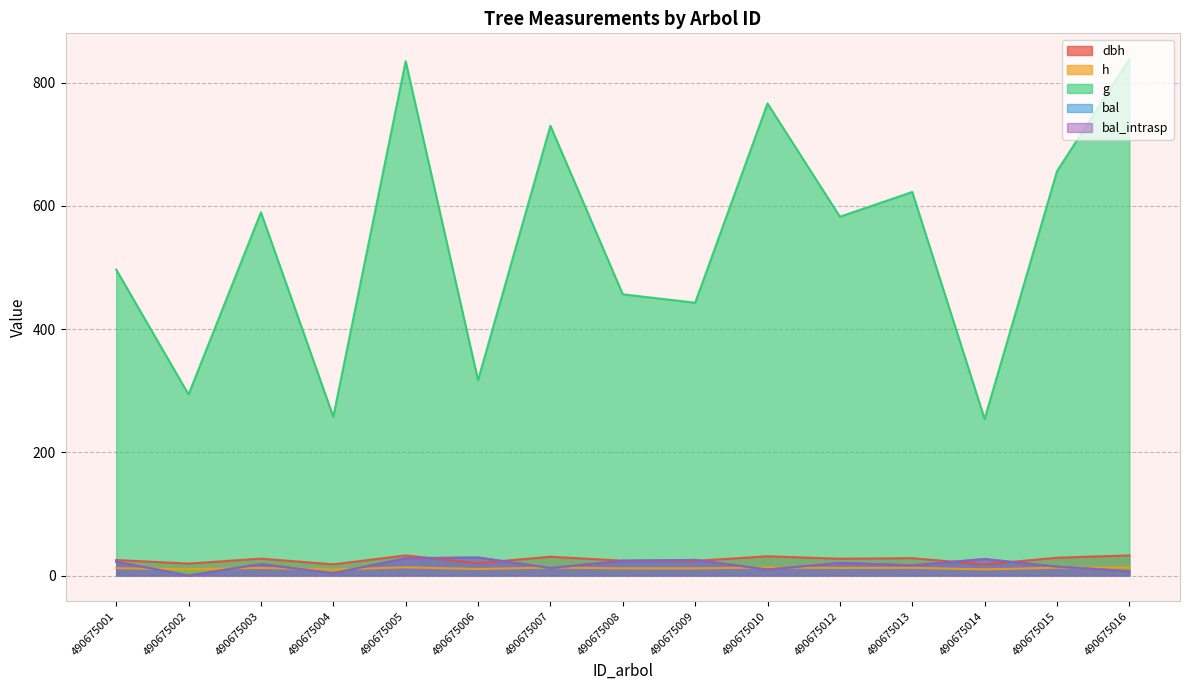

At which category does h reach its first local valley?

490675002